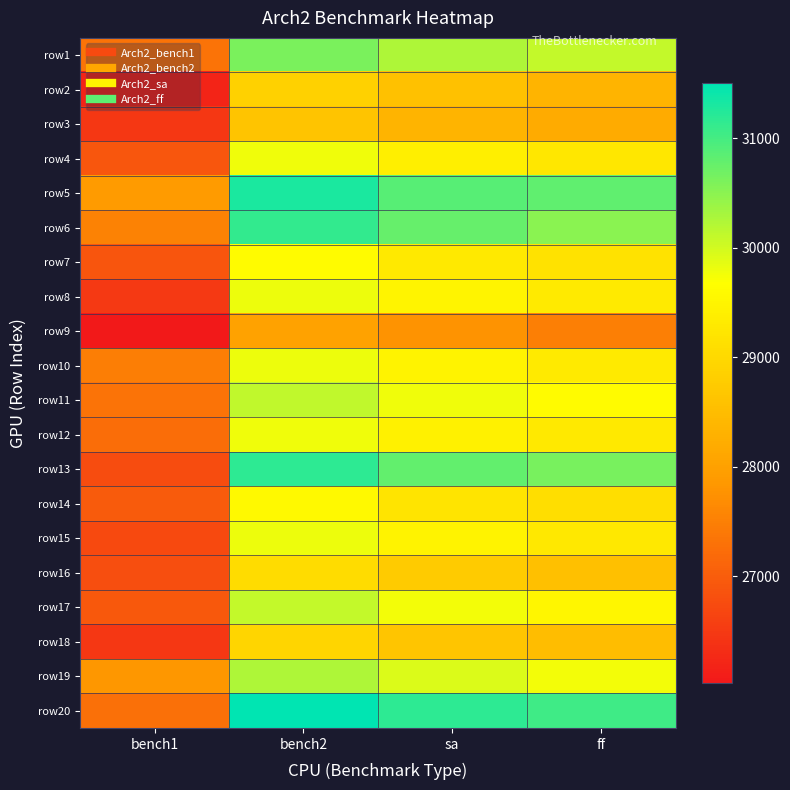

At bench2, list the series in order from largest to smallest.

row20, row5, row13, row6, row1, row19, row11, row17, row15, row8, row10, row4, row12, row7, row14, row16, row18, row2, row3, row9